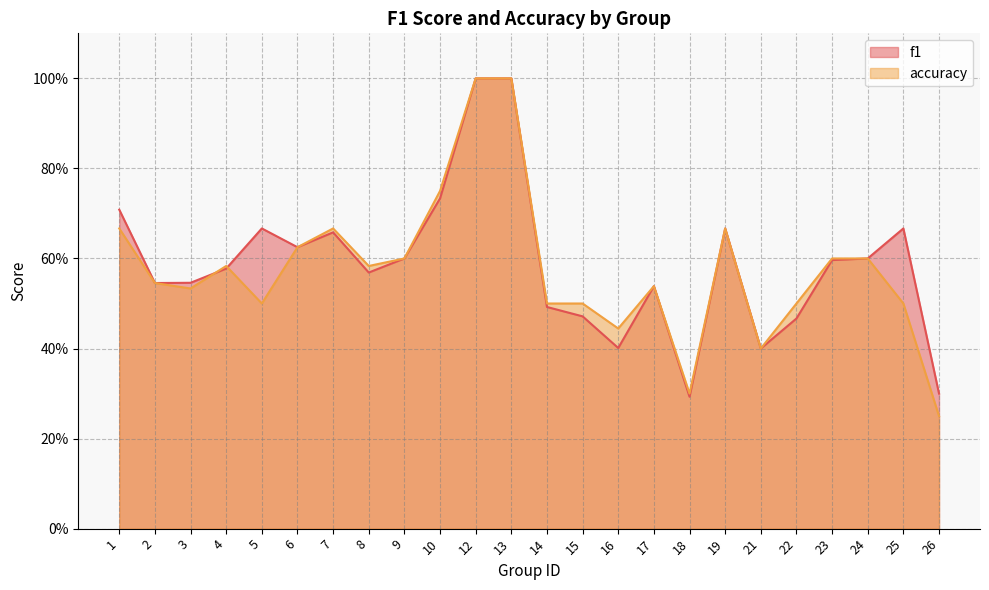

What are all the series names shown in the legend?

f1, accuracy